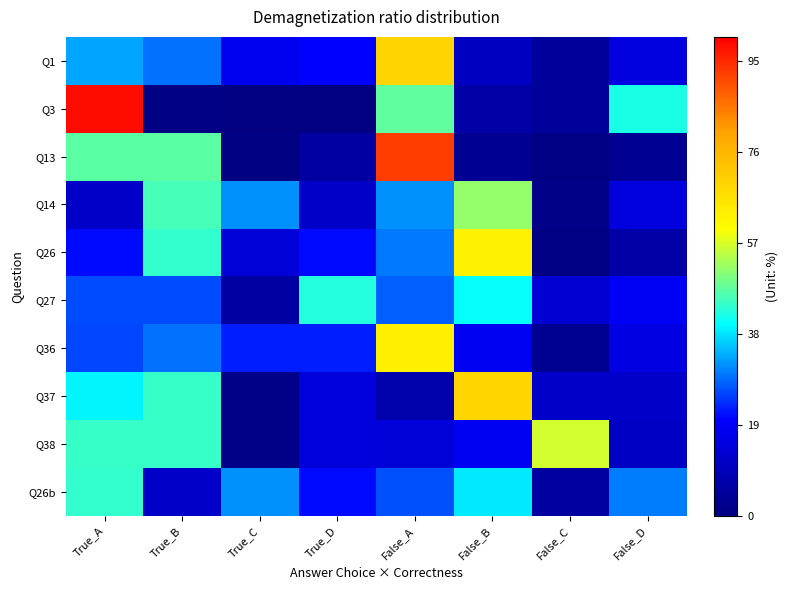

What is the difference between the highest and lowest values at False_A?

0.9